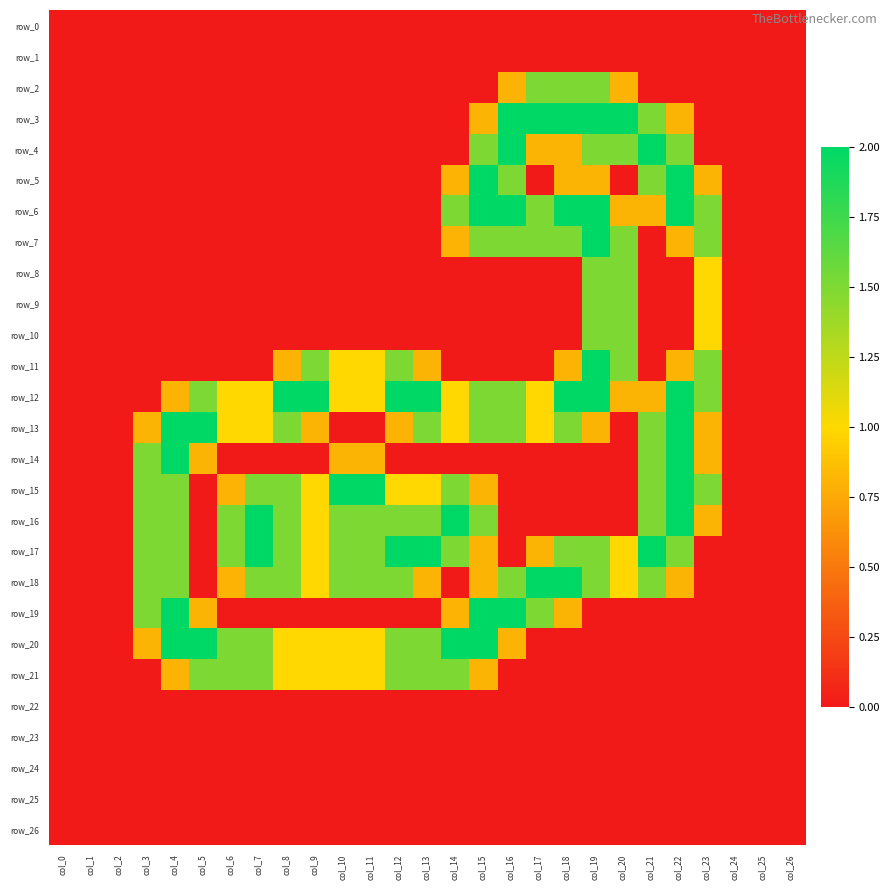

At which label does row_4 reach its peak?

col_16